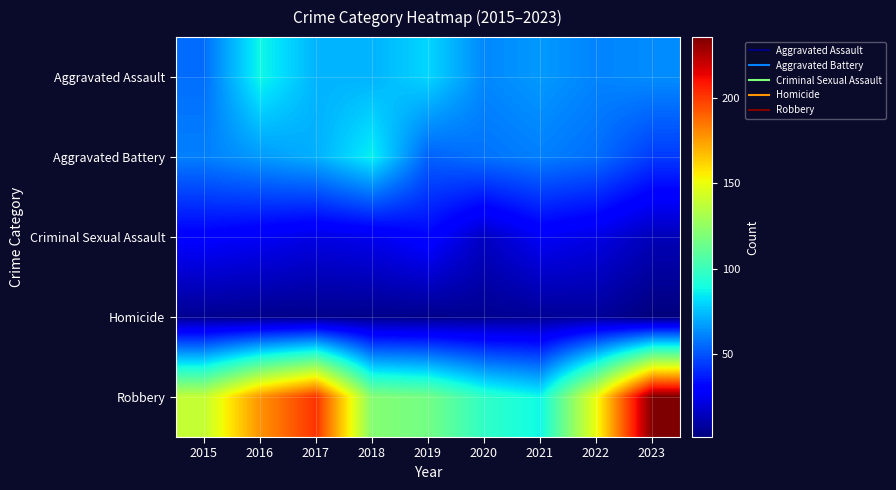

Reading right to left, extract all data points from this chart.

Aggravated Assault: 2023=63	2022=61	2021=66	2020=62	2019=80	2018=72	2017=72	2016=88	2015=56
Aggravated Battery: 2023=44	2022=56	2021=60	2020=57	2019=53	2018=86	2017=71	2016=66	2015=60
Criminal Sexual Assault: 2023=13	2022=22	2021=26	2020=15	2019=31	2018=24	2017=22	2016=26	2015=29
Homicide: 2023=1	2022=7	2021=6	2020=5	2019=4	2018=4	2017=4	2016=4	2015=5
Robbery: 2023=236	2022=151	2021=88	2020=97	2019=116	2018=121	2017=202	2016=178	2015=139